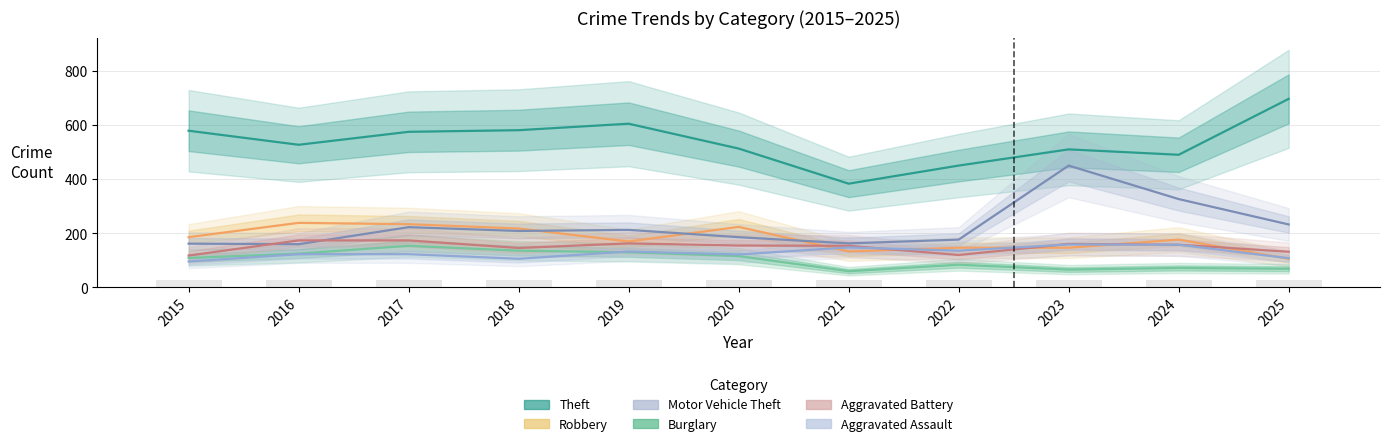

Is it true that Aggravated Assault equals 238 at 2021?

False